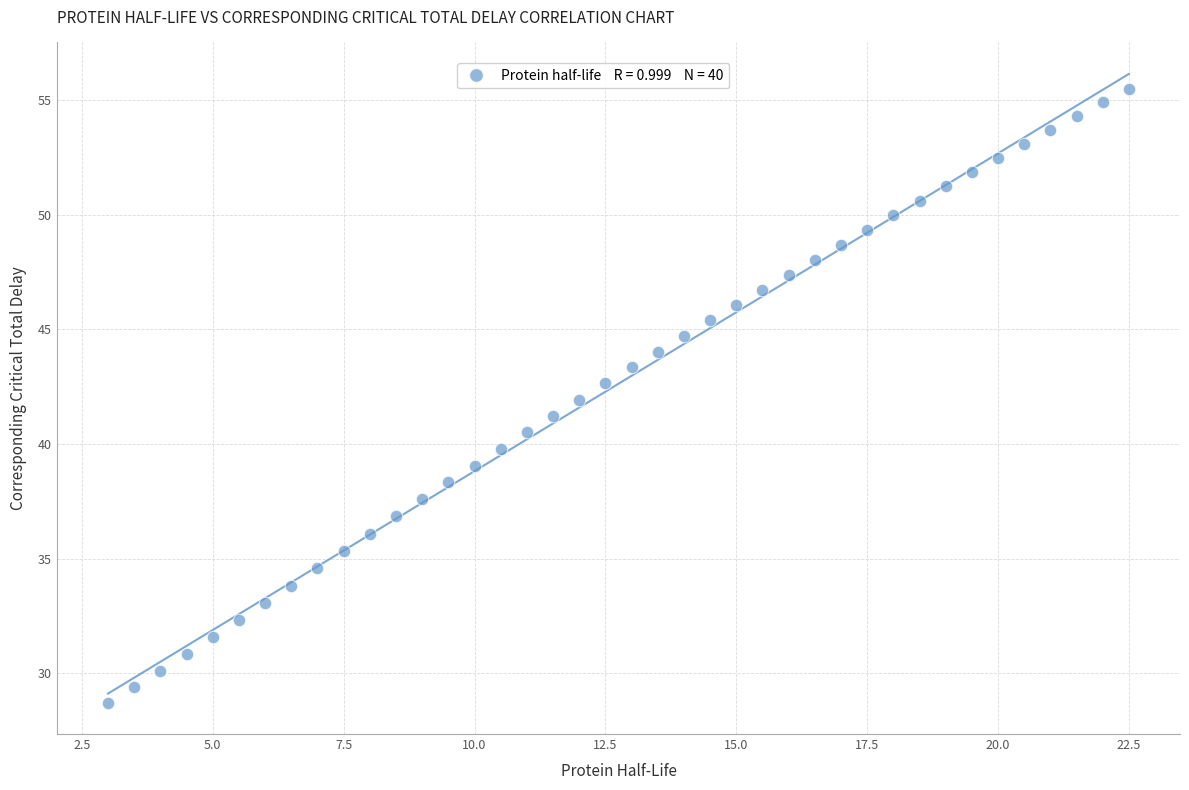

What is the range of X values (max minus min)?

19.5